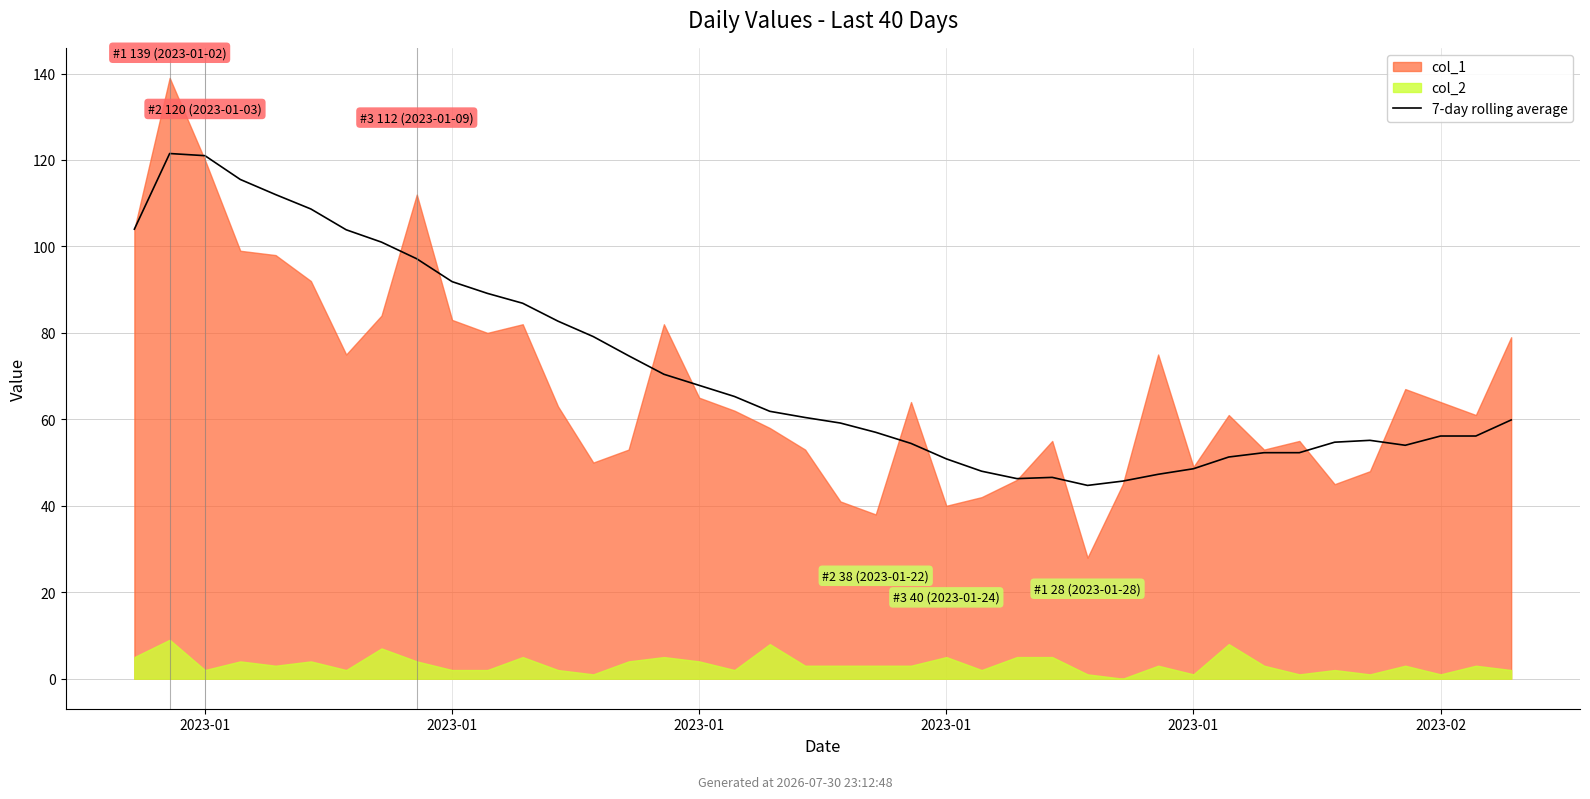

Where does the data first go above 60?

2023-01